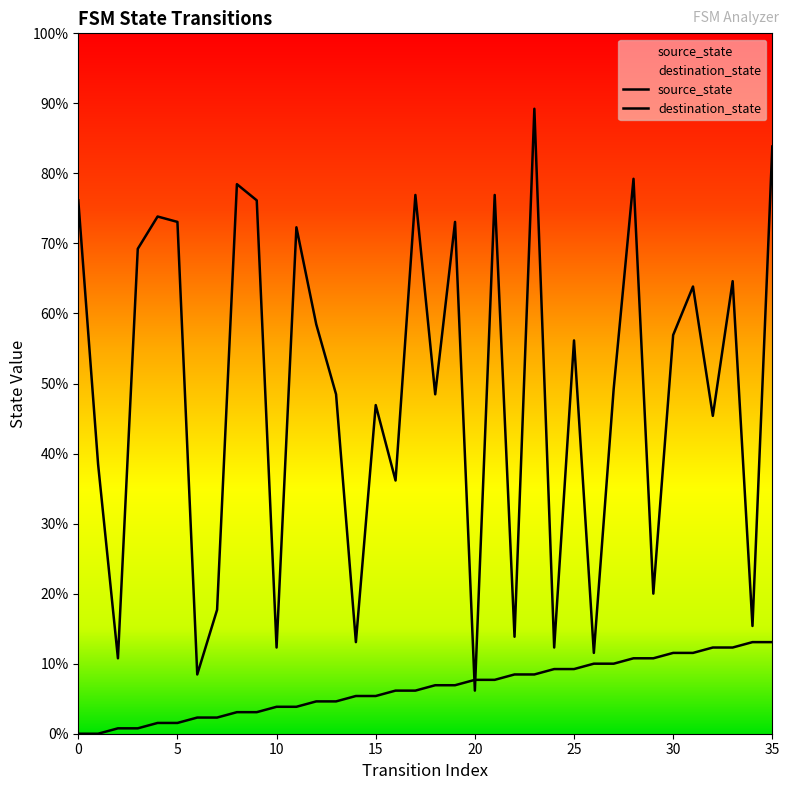

Does the chart display data point markers on the line(s)?

No